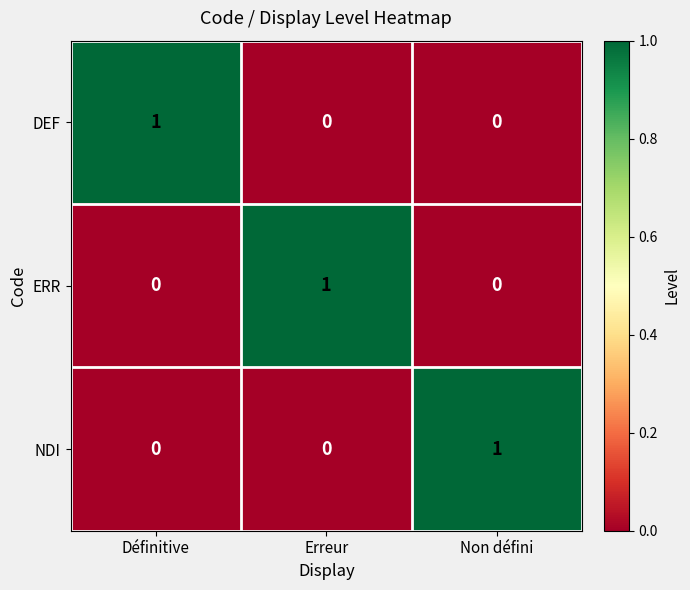

At how many categories does at least one series exceed 0?

3